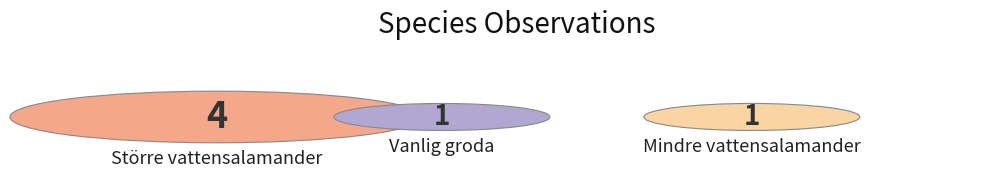

What is the largest slice in the pie chart?

Större vattensalamander